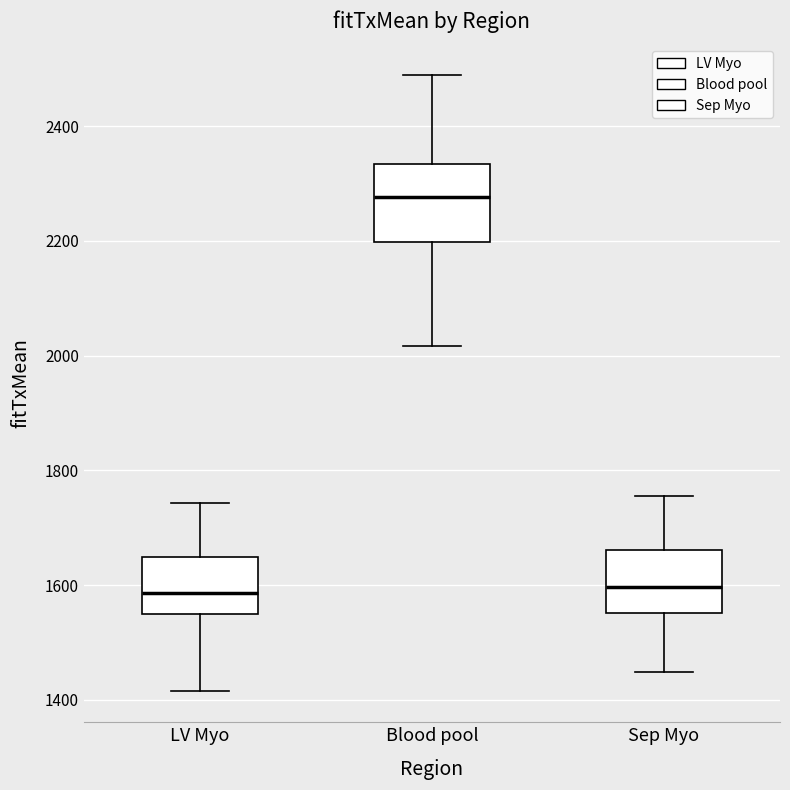

Reading left to right, read every box against the y-axis: the position of its median line, the range the box covers, and the ends of its whiskers. The values are not printed on the chart, so give them approximately, as read against the axis.

LV Myo: median 1580, box 1540 to 1640, whiskers 1420 to 1740
Blood pool: median 2280, box 2200 to 2340, whiskers 2020 to 2480
Sep Myo: median 1600, box 1560 to 1660, whiskers 1440 to 1760